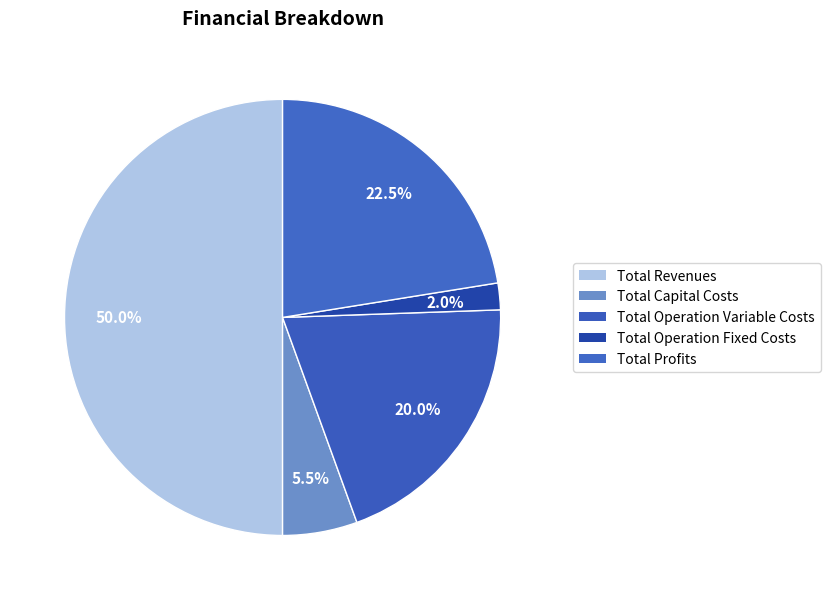

How many slices are in this pie chart?

5